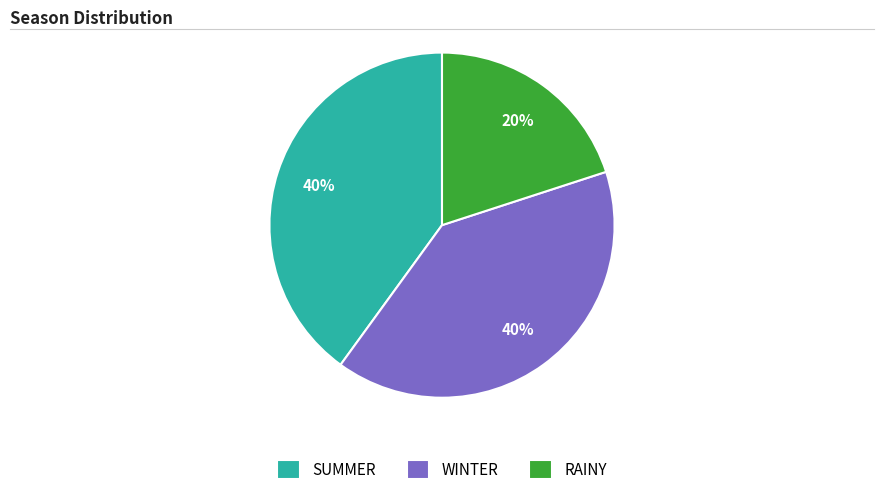

Combined, do SUMMER and RAINY account for over 50%?

Yes